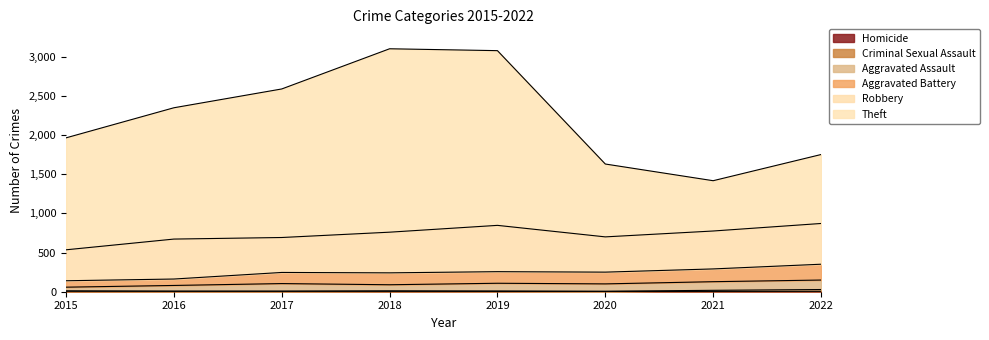

True or false: Homicide and Theft intersect in this chart.

False